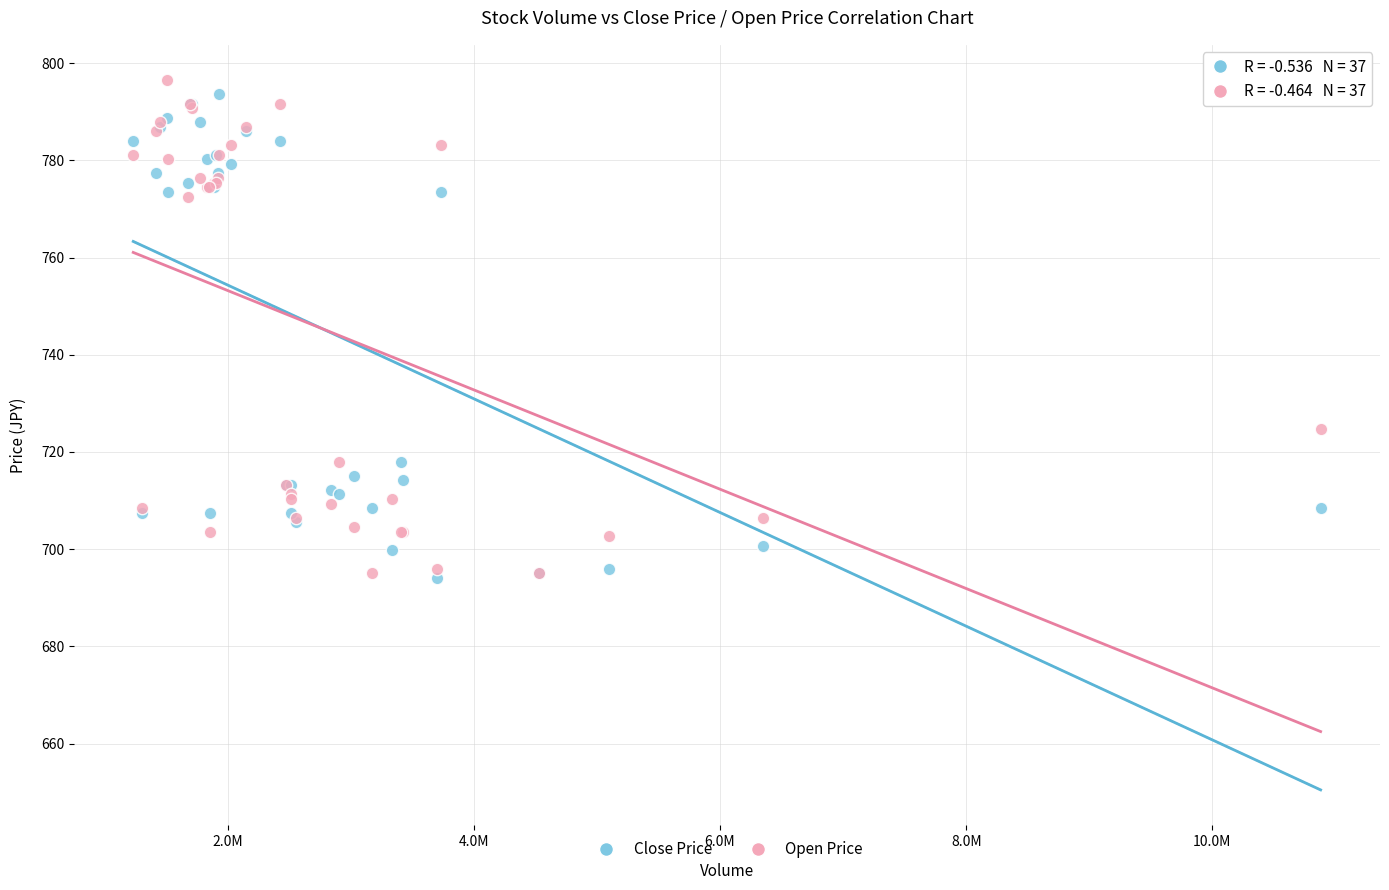

In the Close Price series, what Y value is closest to 743?

718.0